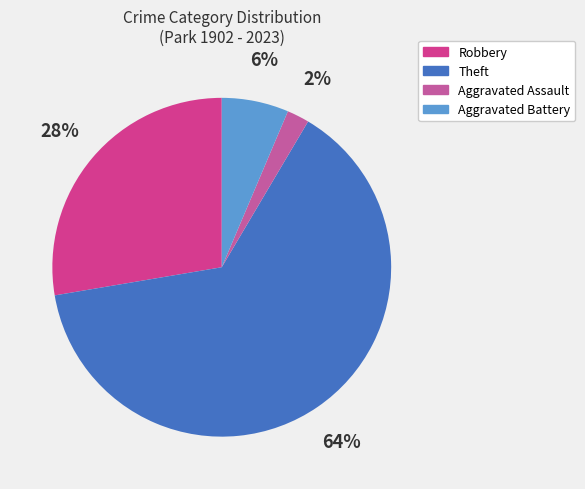

How many segments does this pie chart have?

4